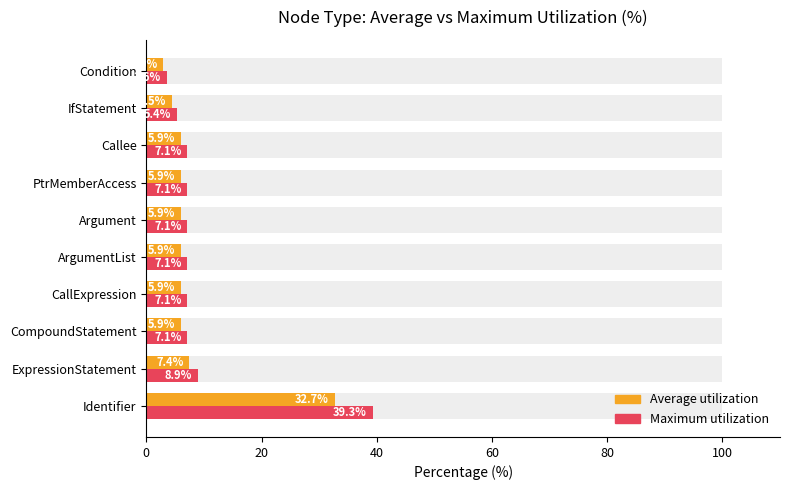

What is the sum of all Average utilization values?

83.2